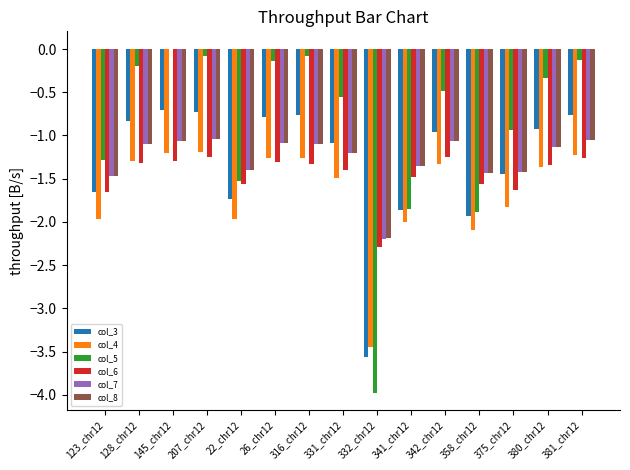

What is the sum of all col_5 values?

-13.4